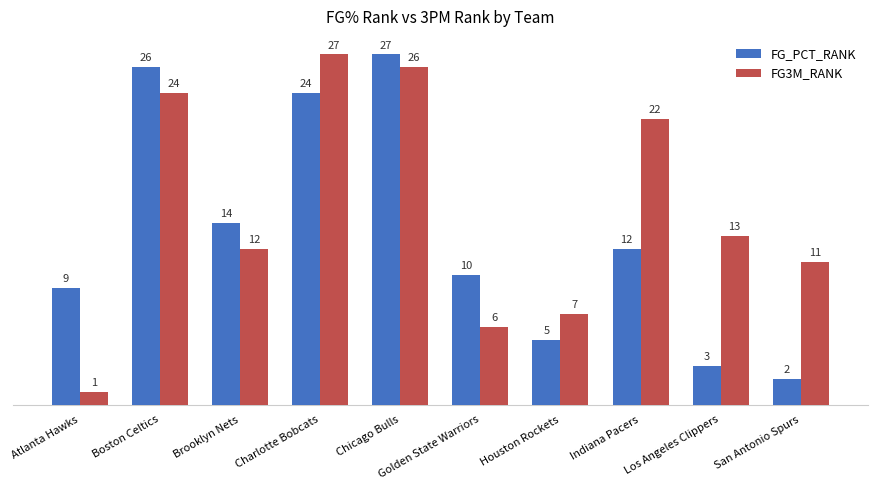

Which series has the widest spread of values?

FG3M_RANK